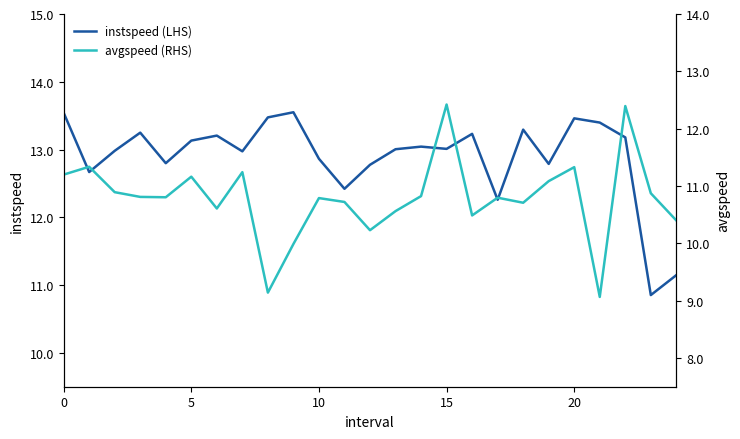

Is it true that instspeed (LHS) equals 7.2 at 0?

False